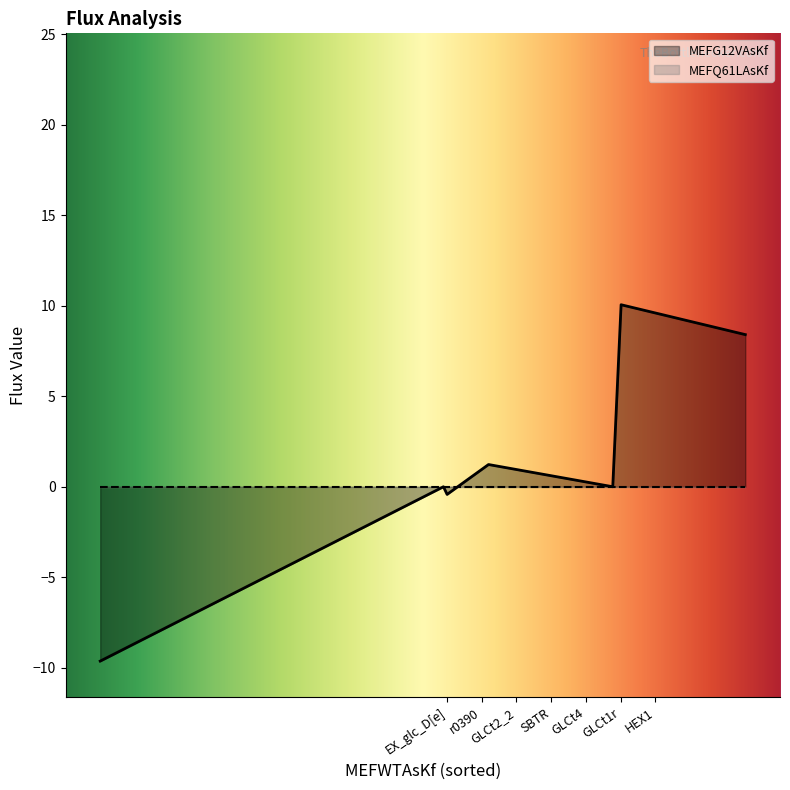

Which series has the largest range (max minus min)?

MEFG12VAsKf